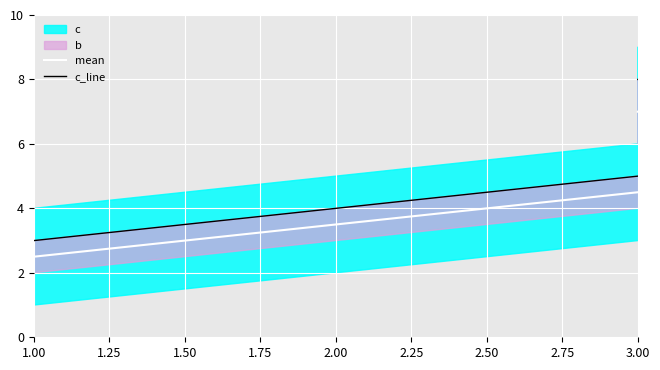

How many values in the c_line series exceed 7?

1